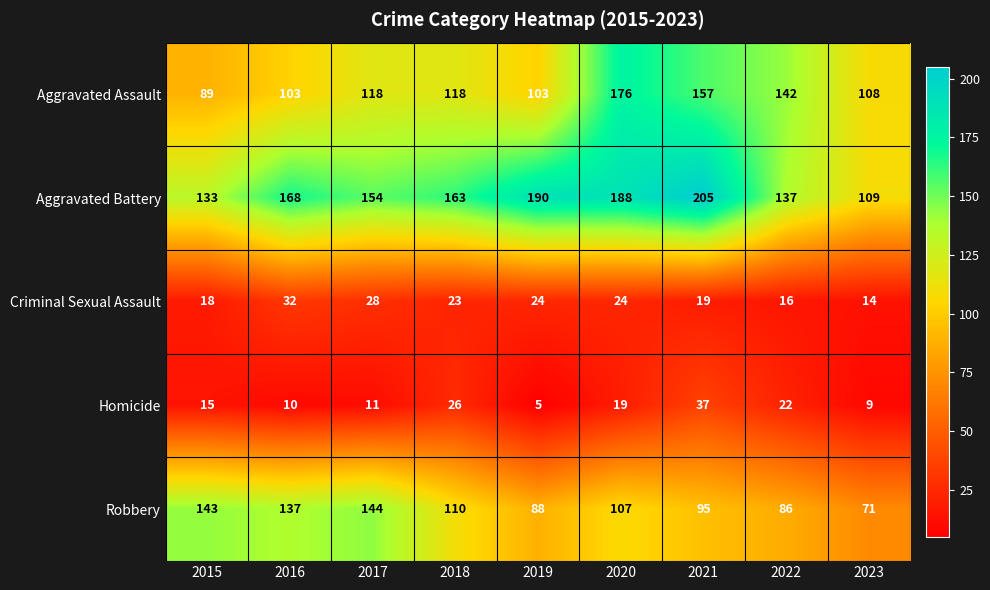

At 2023, list the series in order from smallest to largest.

Homicide, Criminal Sexual Assault, Robbery, Aggravated Assault, Aggravated Battery